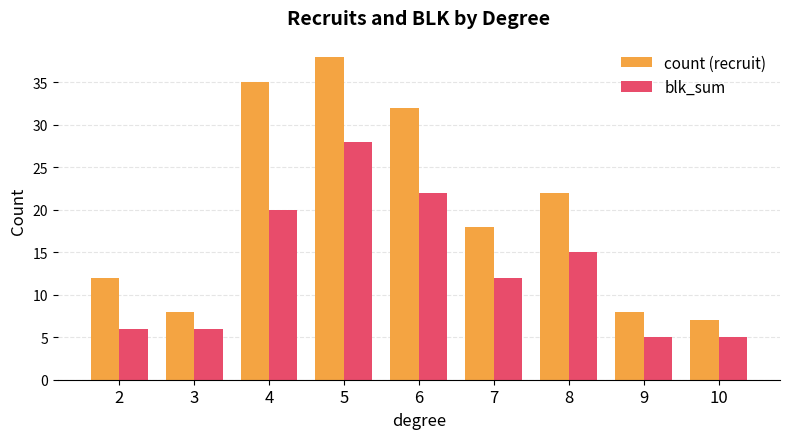

Reading left to right, list all the values displayed in this chart.

count (recruit): 12	8	35	38	32	18	22	8	7
blk_sum: 6	6	20	28	22	12	15	5	5